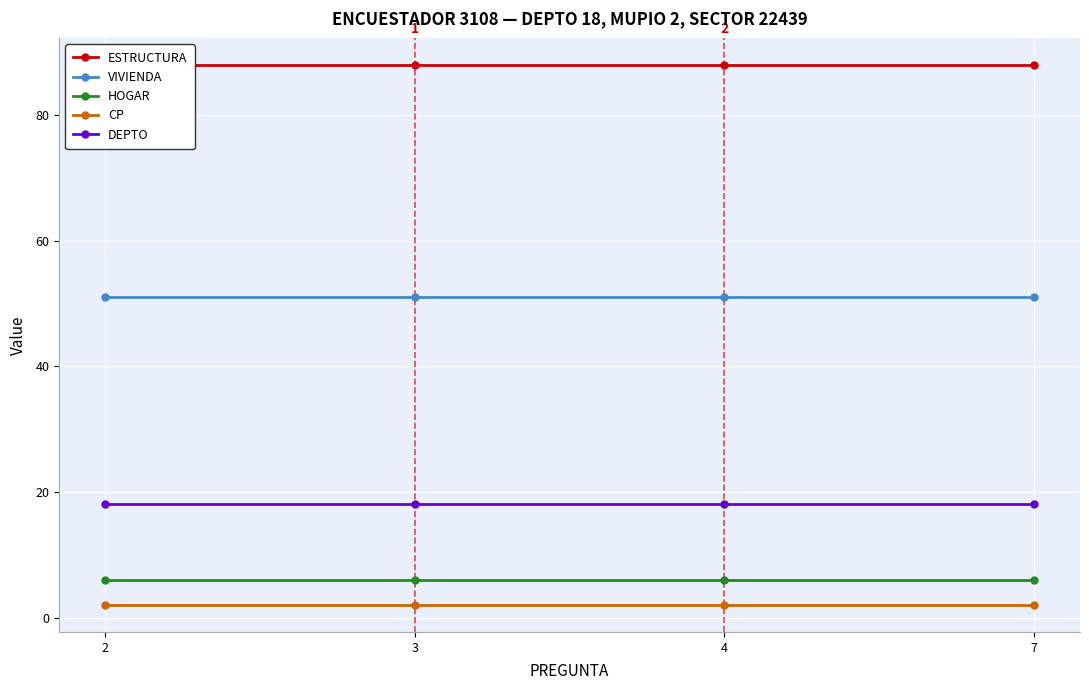

At which category does the chart reach its peak across all series?

2